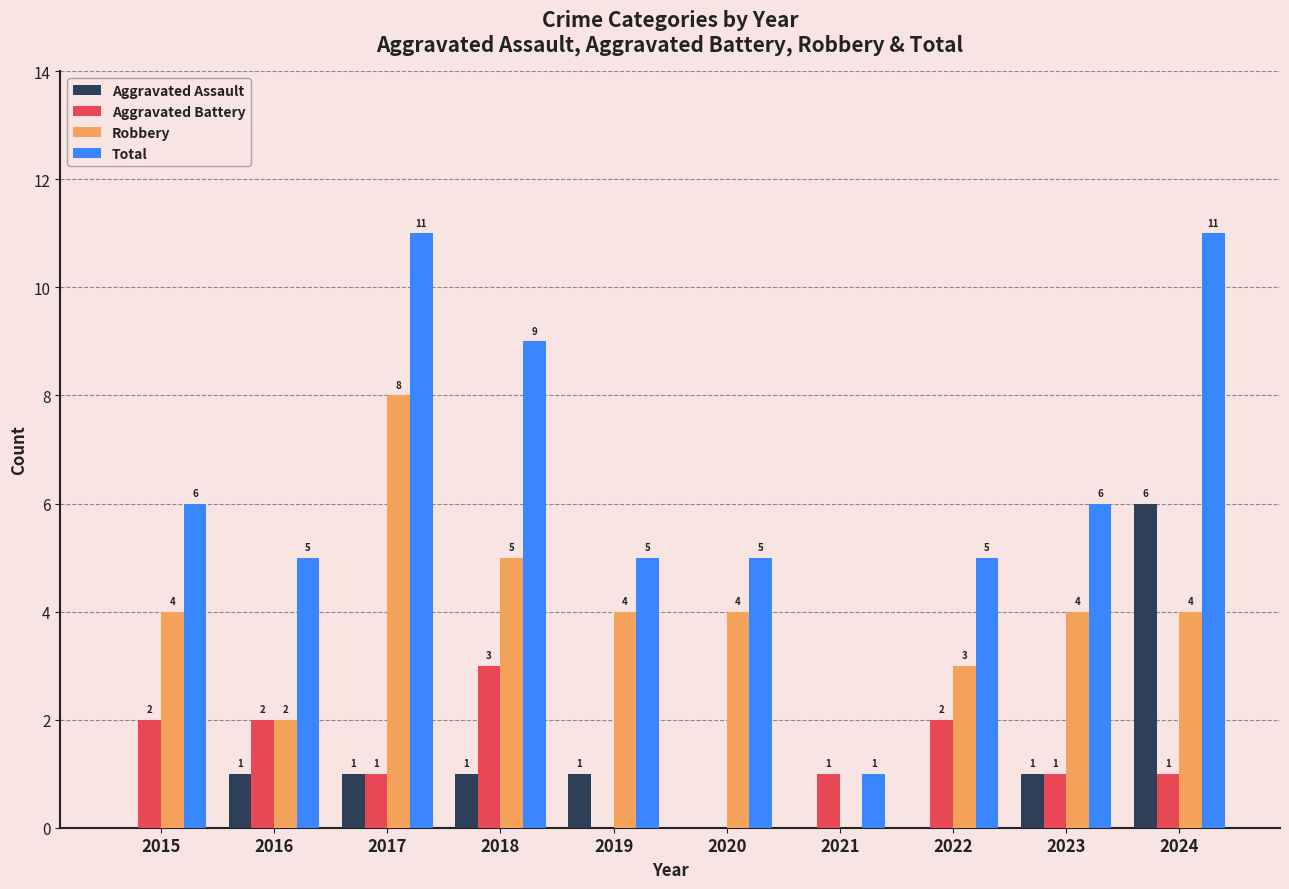

How many groups of bars are there?

10